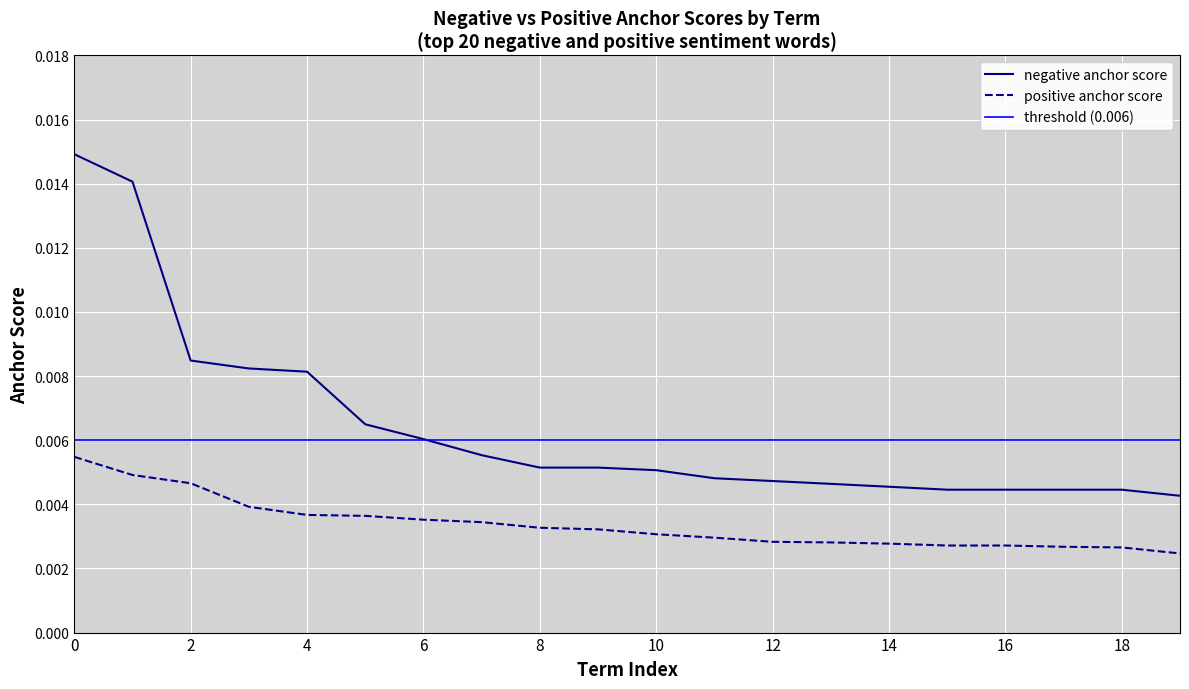

True or false: positive anchor score and negative anchor score intersect in this chart.

False